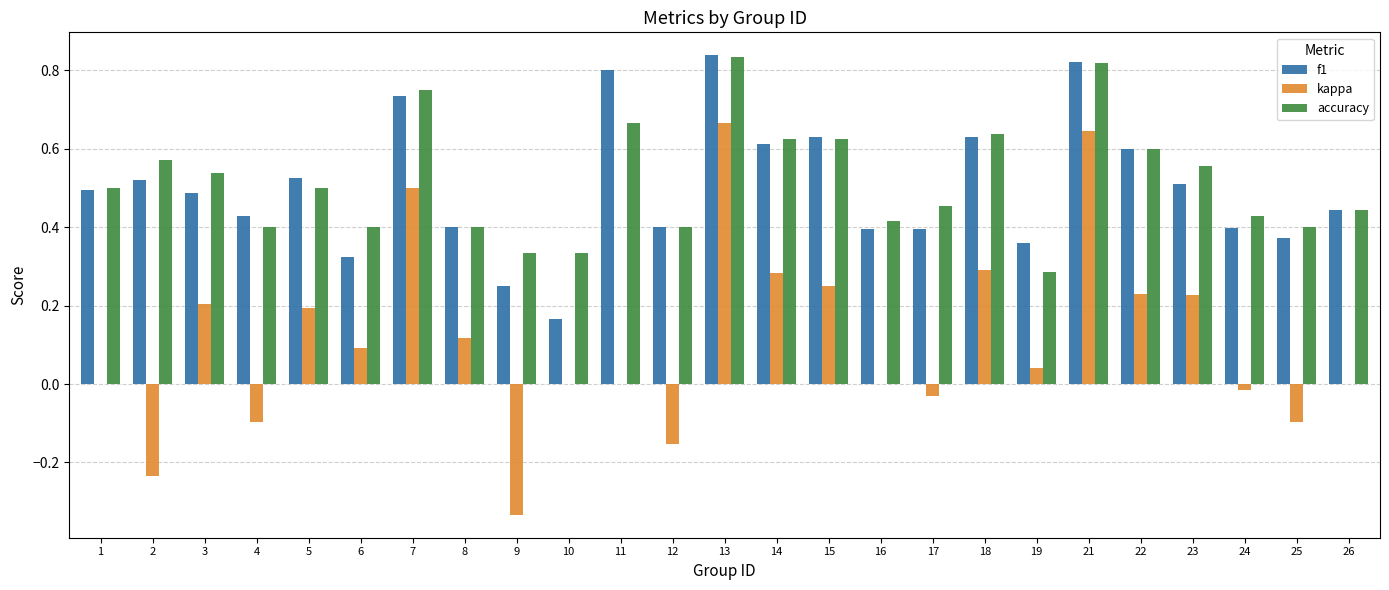

Where is f1 nearest to the value 0?

10